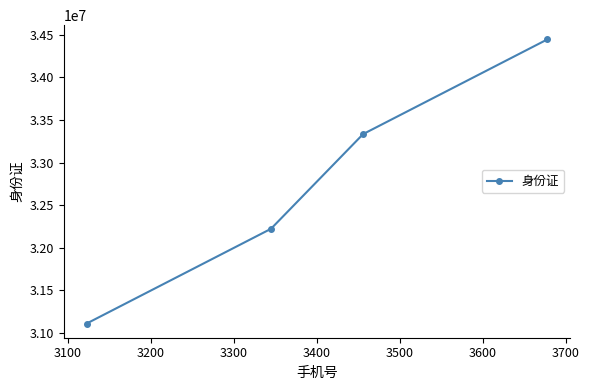

What is the smallest value displayed?

31111111